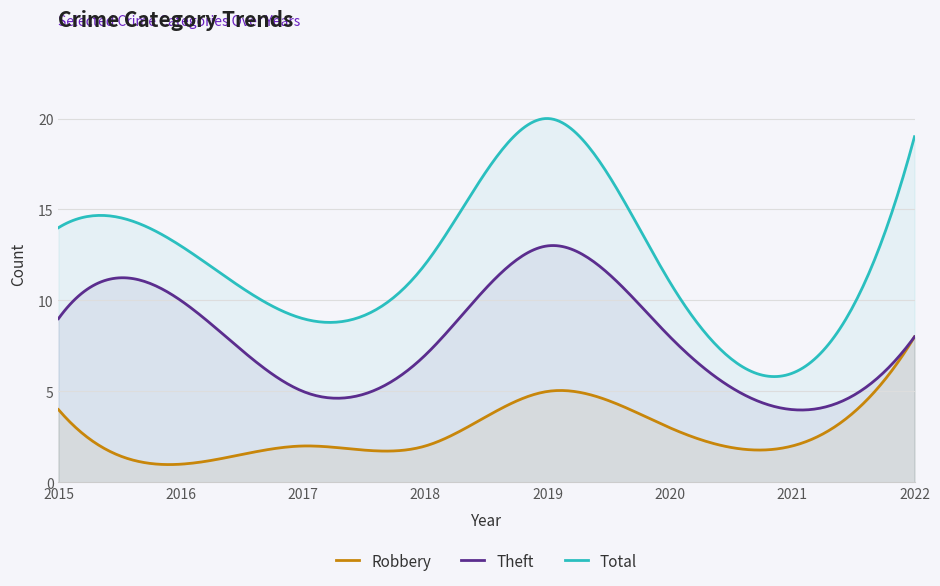

The Robbery series shows 3 at 2019. True or false?

False